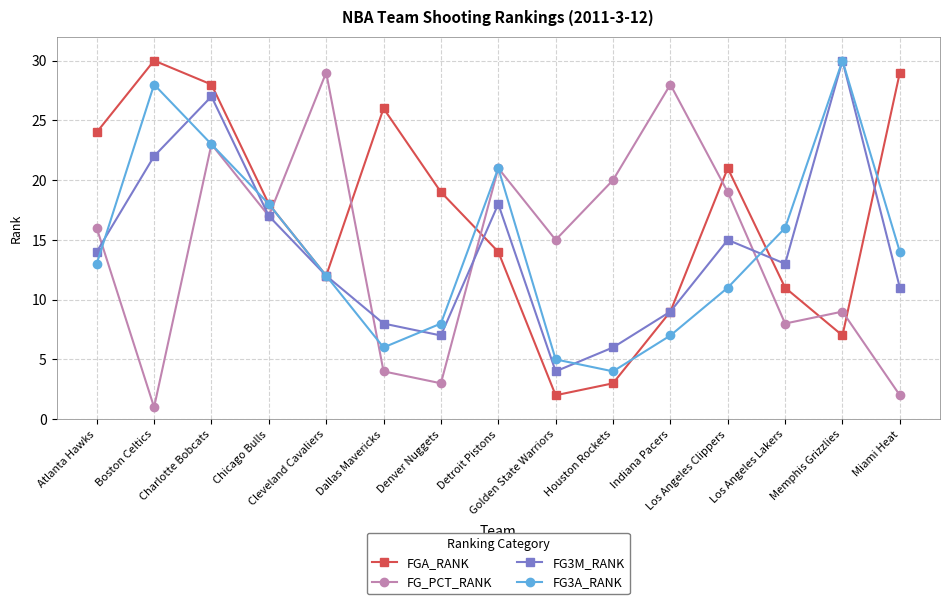

What is the highest value of the FG_PCT_RANK series?

29